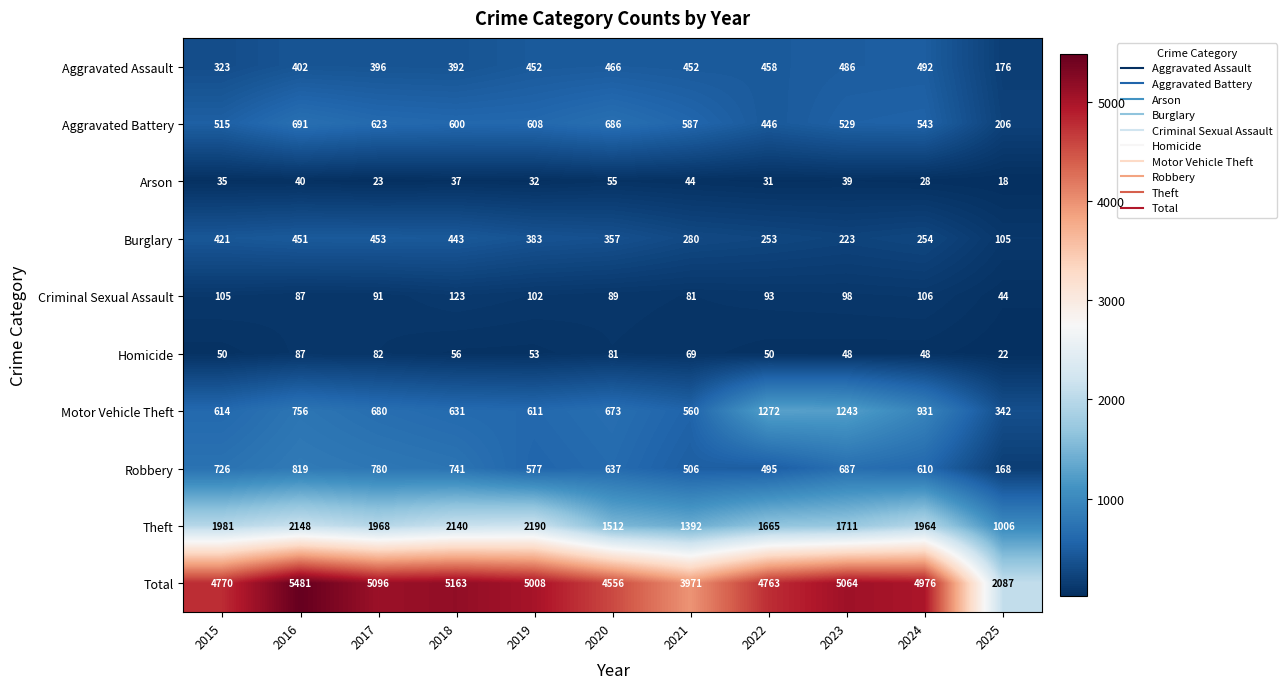

What is the greatest value displayed?

5481